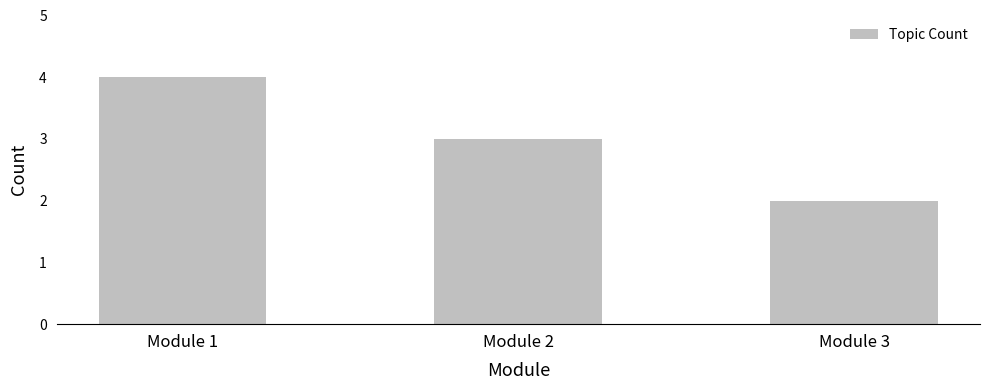

How many values are between 2 and 4?

3